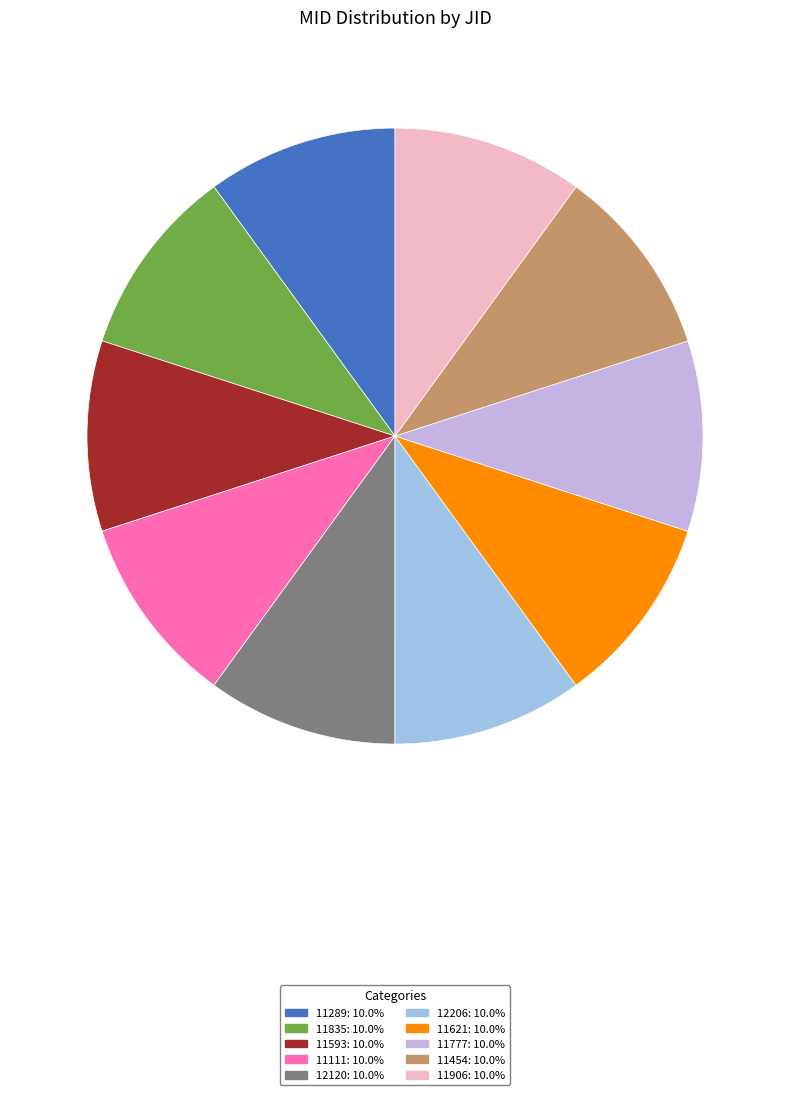

How many segments does this pie chart have?

10